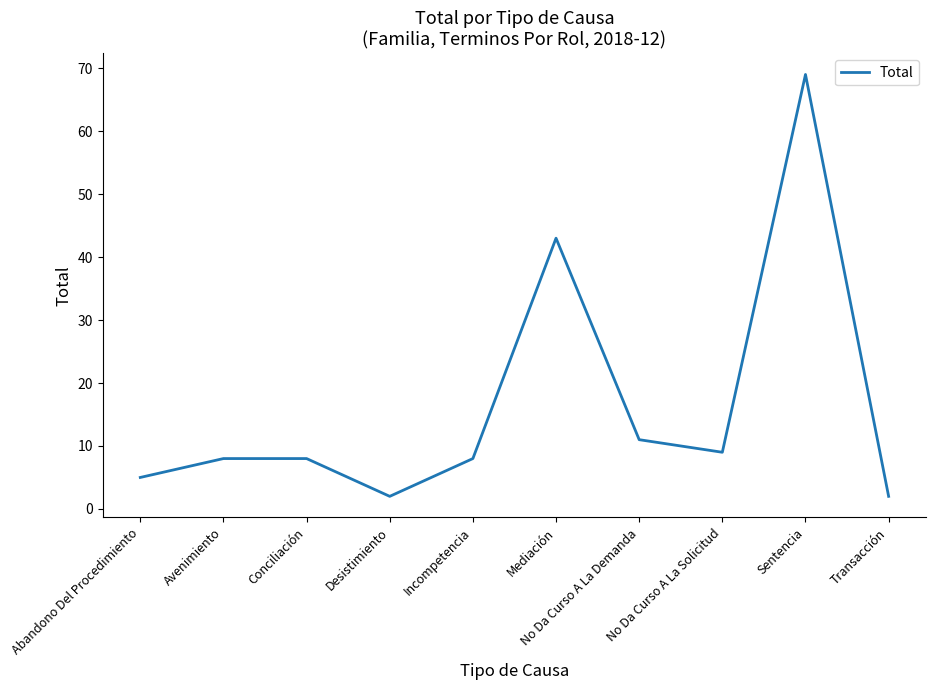

What is the ratio of the value at No Da Curso A La Solicitud to the value at No Da Curso A La Demanda?

0.8